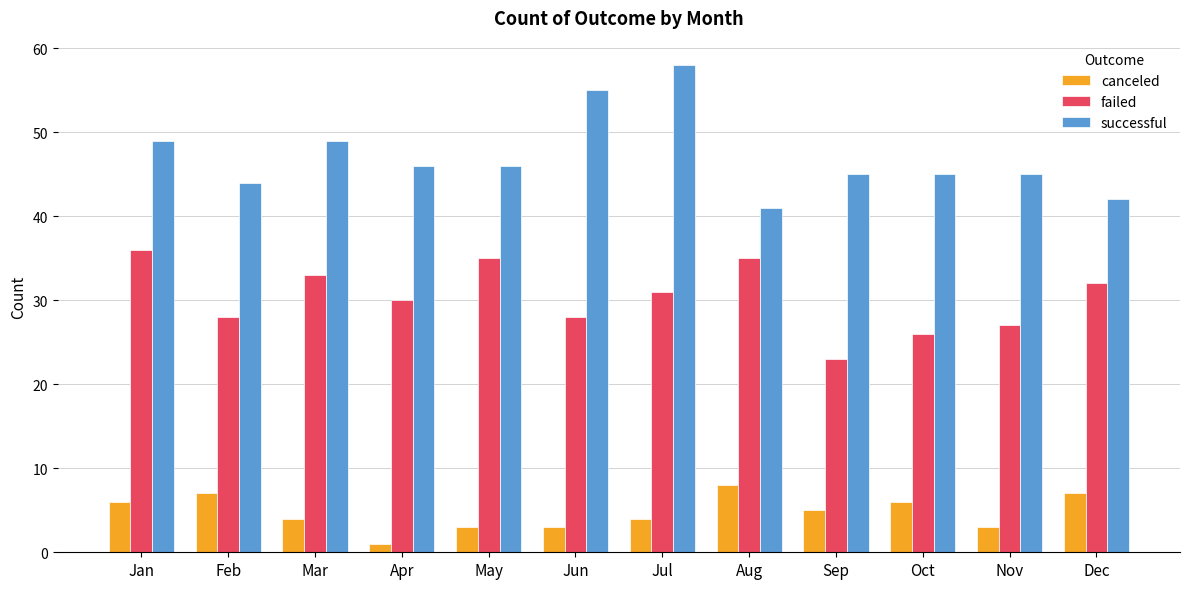

What is the total value across all series at Mar?

86